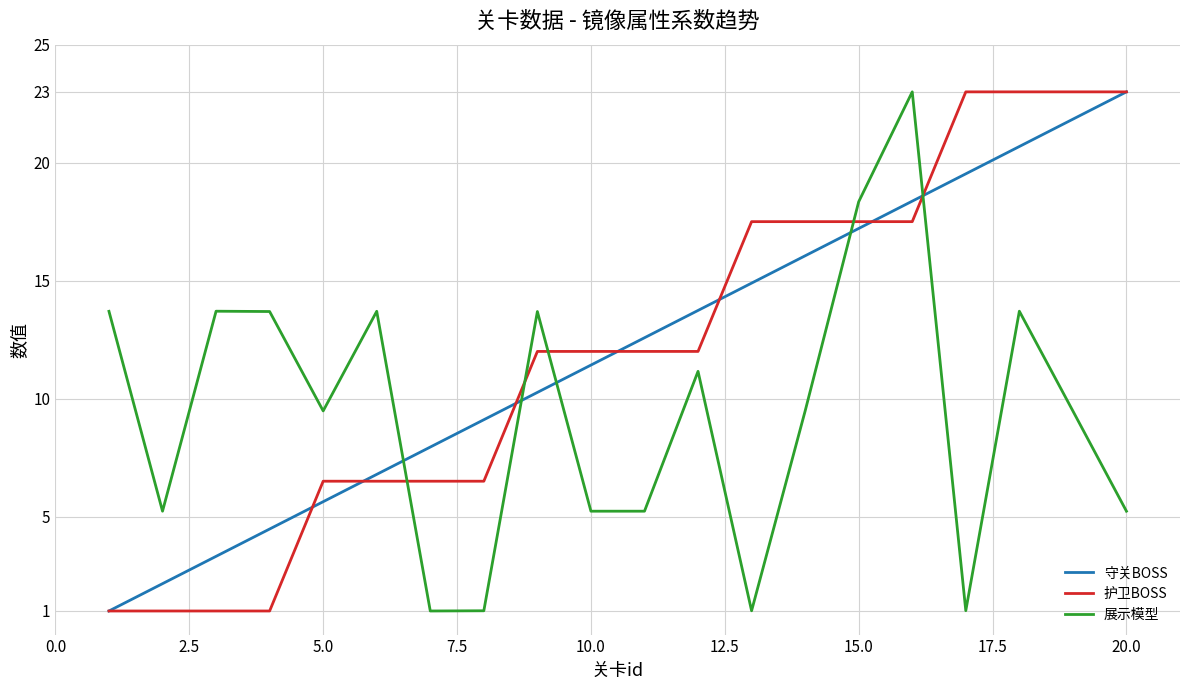

What is the greatest value displayed?

23.0